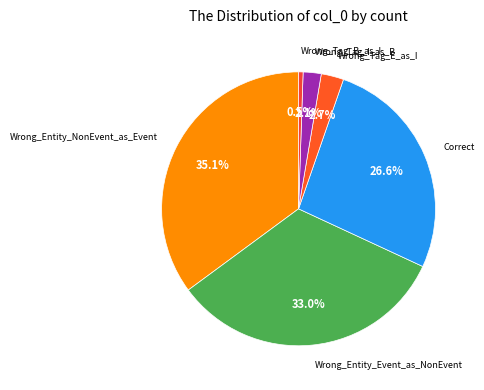

Rank the categories by value from lowest to highest.

Wrong_Tag_B_as_I, Wrong_Tag_I_as_B, Wrong_Tag_E_as_I, Correct, Wrong_Entity_Event_as_NonEvent, Wrong_Entity_NonEvent_as_Event